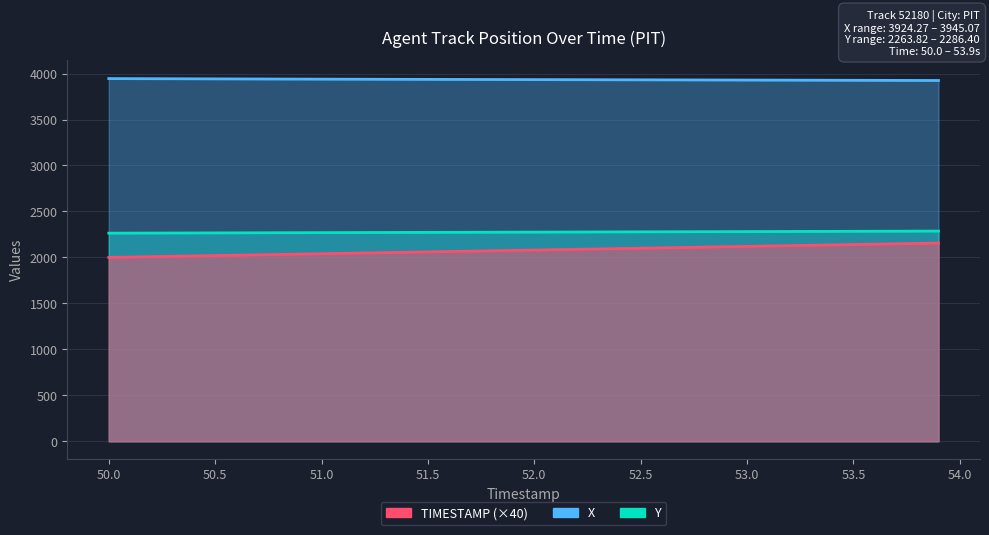

Is it true that X equals 1704.3 at 52.5?

False